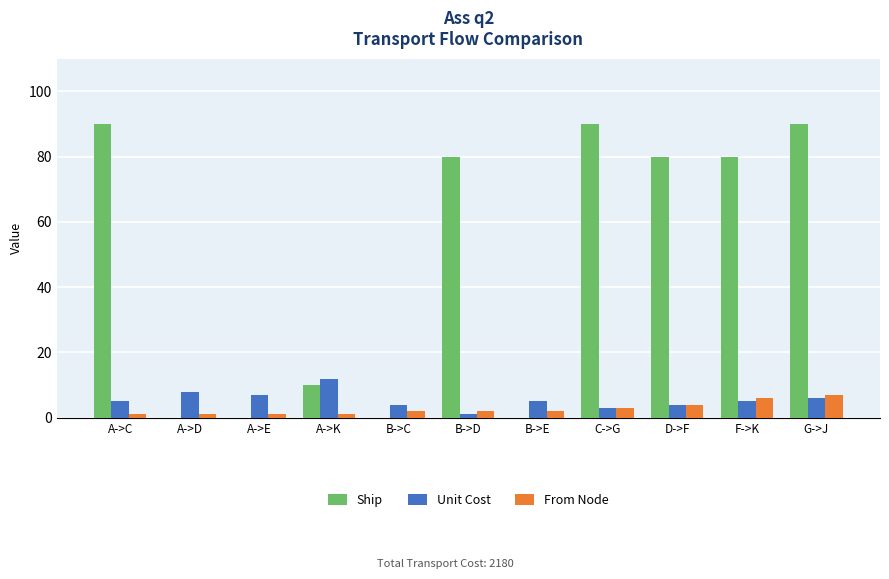

What is the total value across all series at A->K?

23